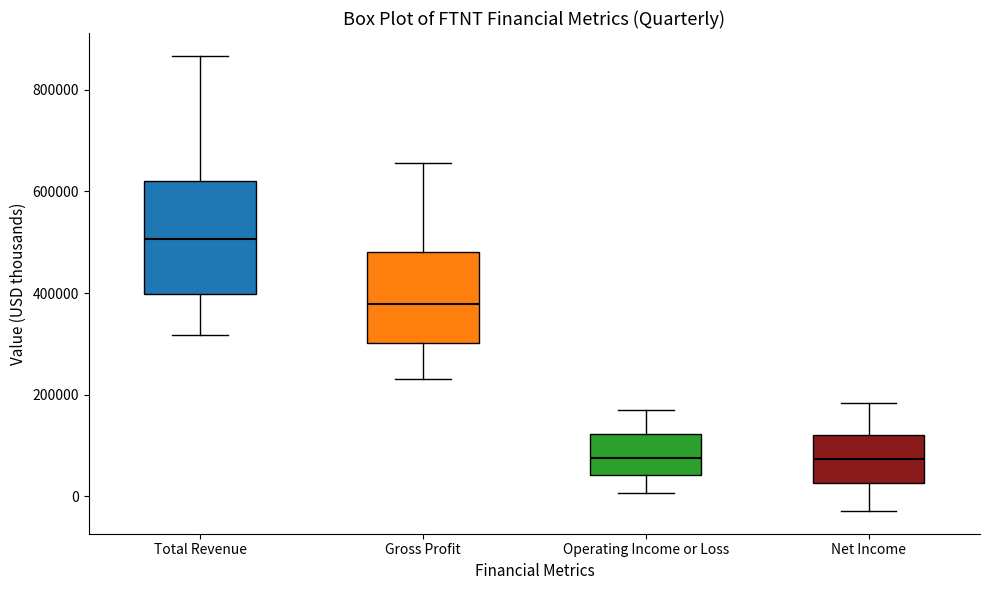

Which box has the highest median line?

Total Revenue